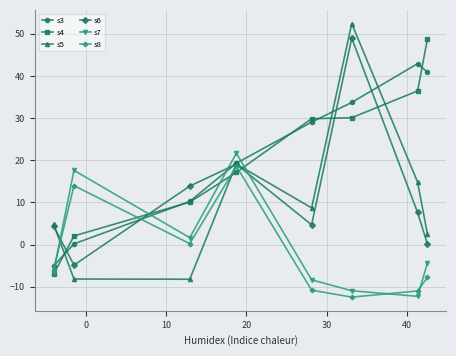

What is the greatest value displayed?

52.4